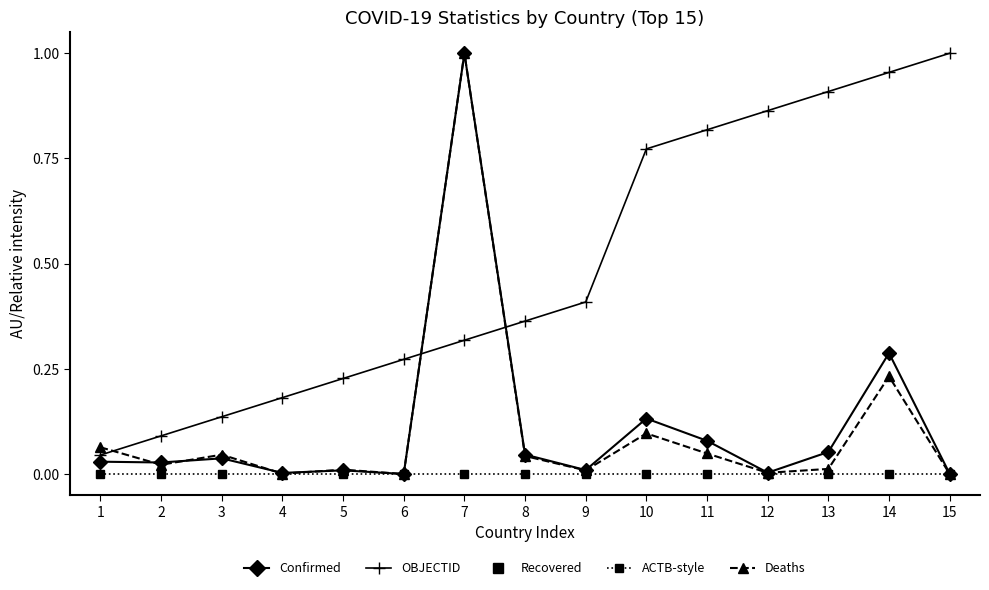

Is this an area chart (filled region under the line)?

No